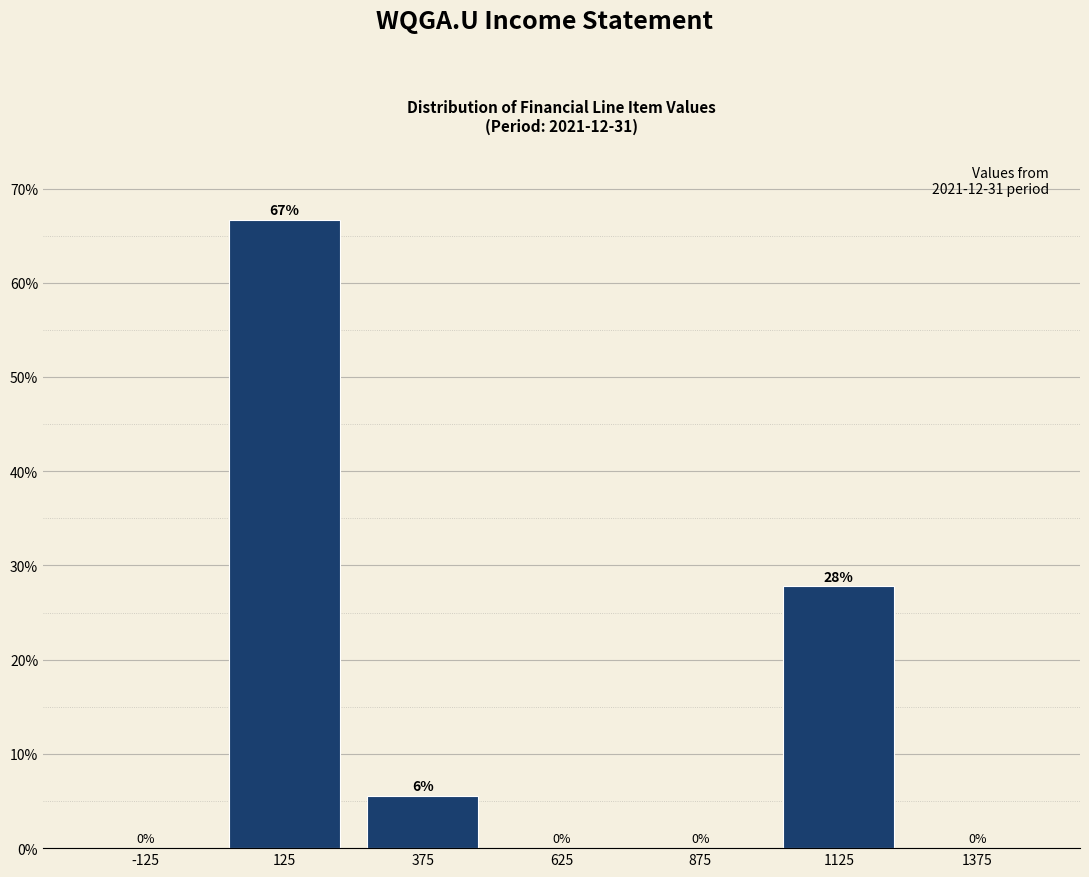

Which range on the x-axis has the tallest bar?

0 to 250